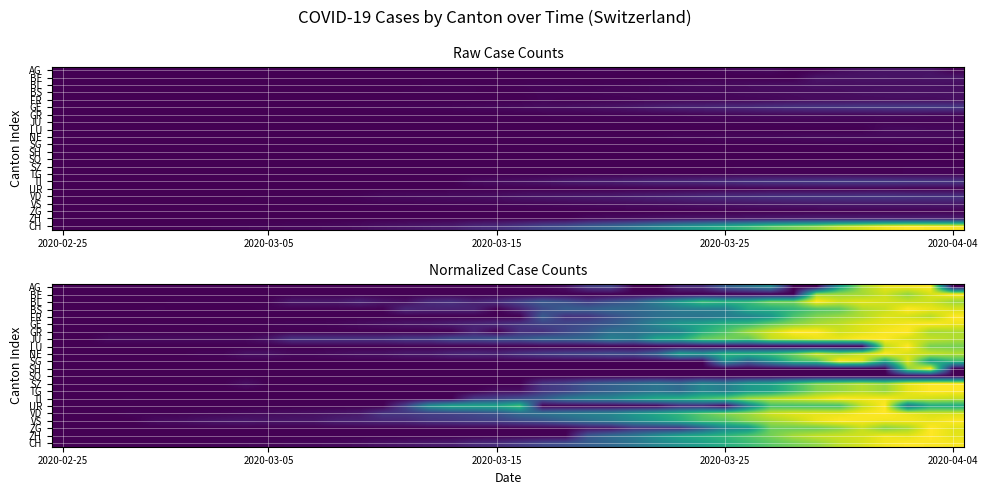

How many data points does each series have?

40